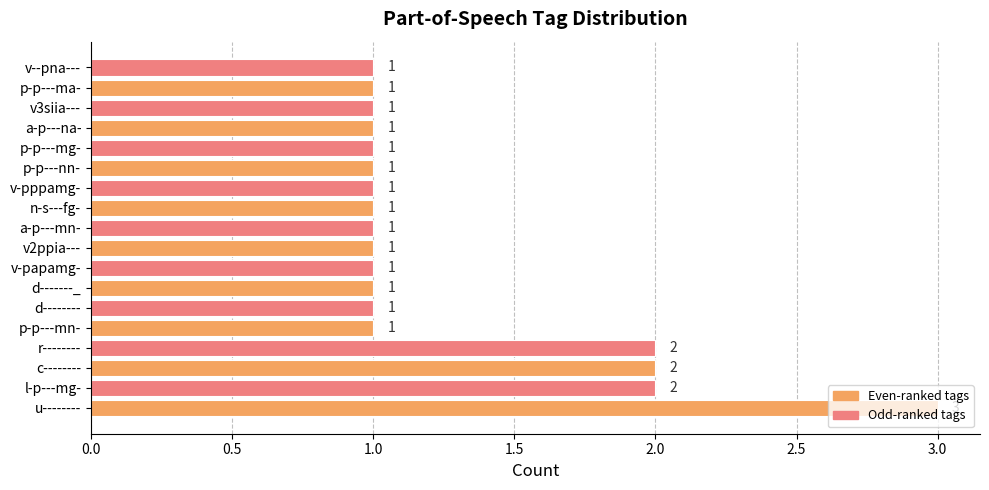

What is the greatest value displayed?

3